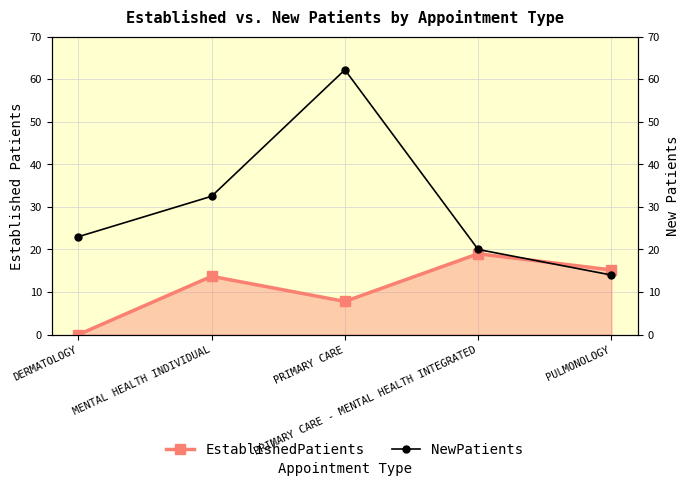

At which label does NewPatients first exceed 23?

MENTAL HEALTH INDIVIDUAL